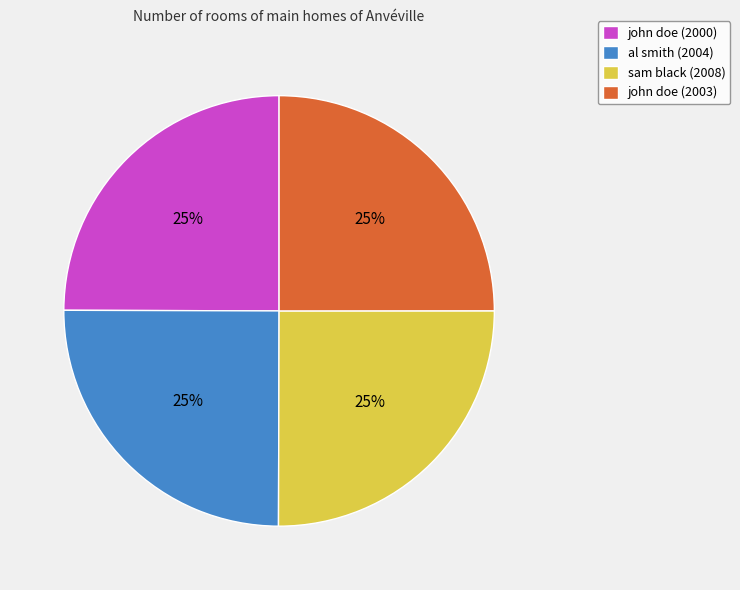

The sam black (2008) slice represents 25% of the pie. True or false?

True